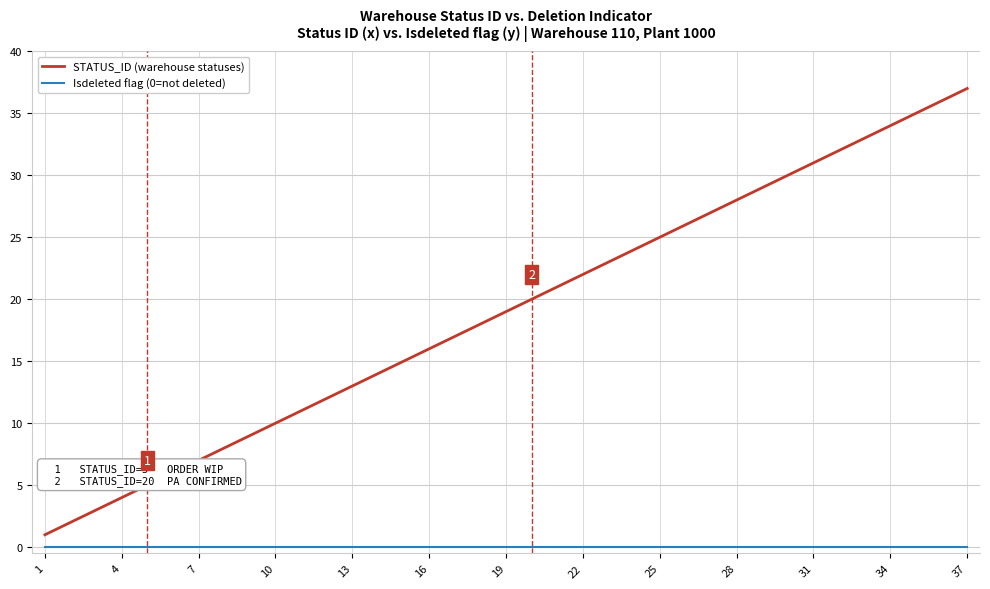

Which series has the largest total across all categories?

STATUS_ID (warehouse statuses)